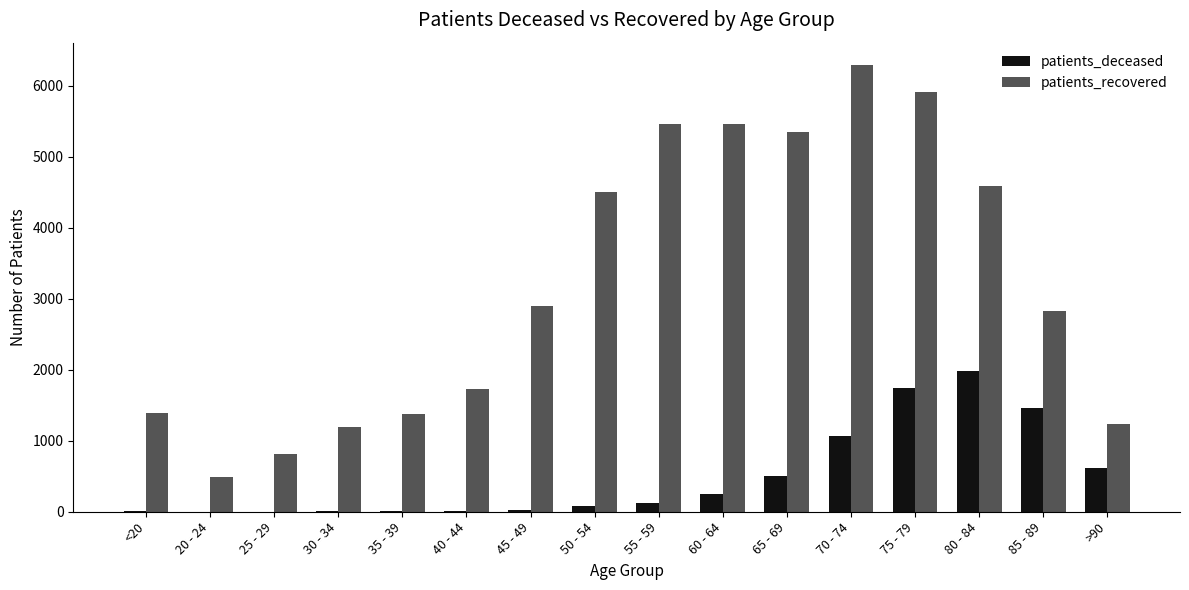

At which category is the sum across all series the highest?

75 - 79